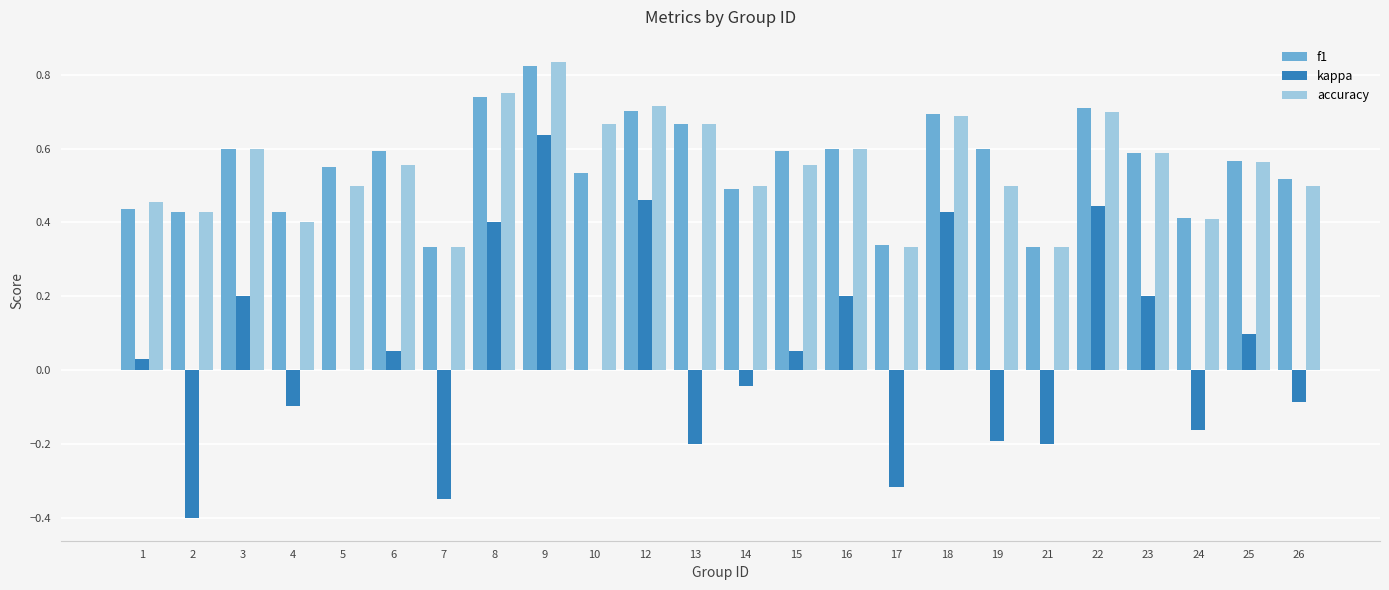

The f1 series shows 0.3 at 13. True or false?

False